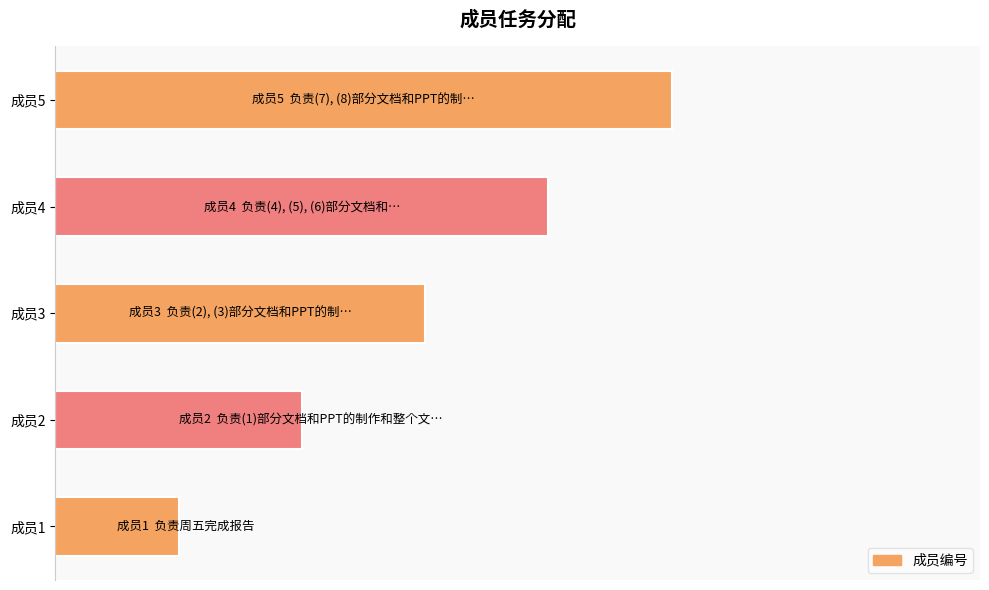

List the labels in order of value, smallest first.

成员1, 成员2, 成员3, 成员4, 成员5